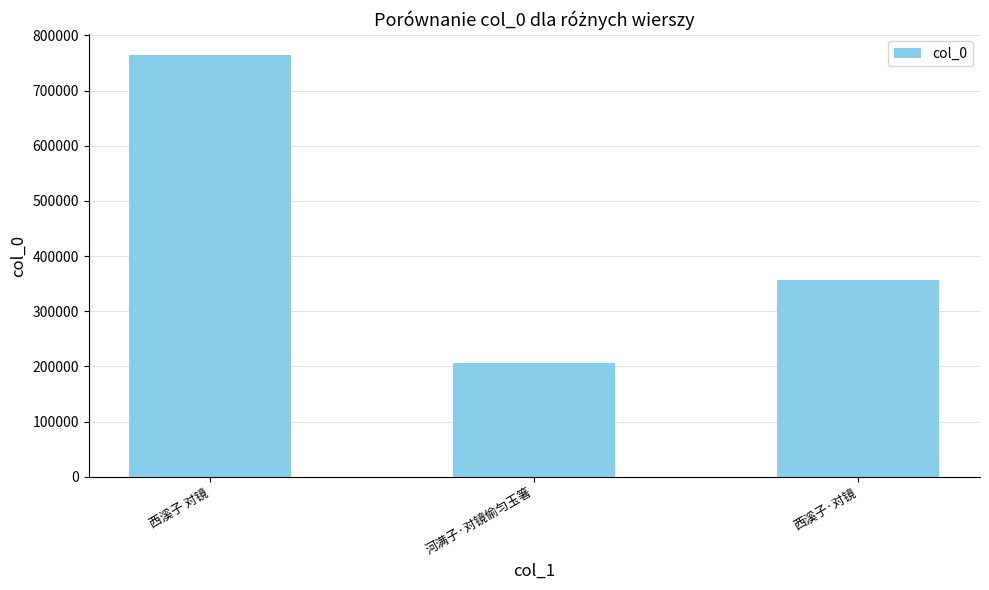

Where does the data first go above 356254?

西溪子 对镜